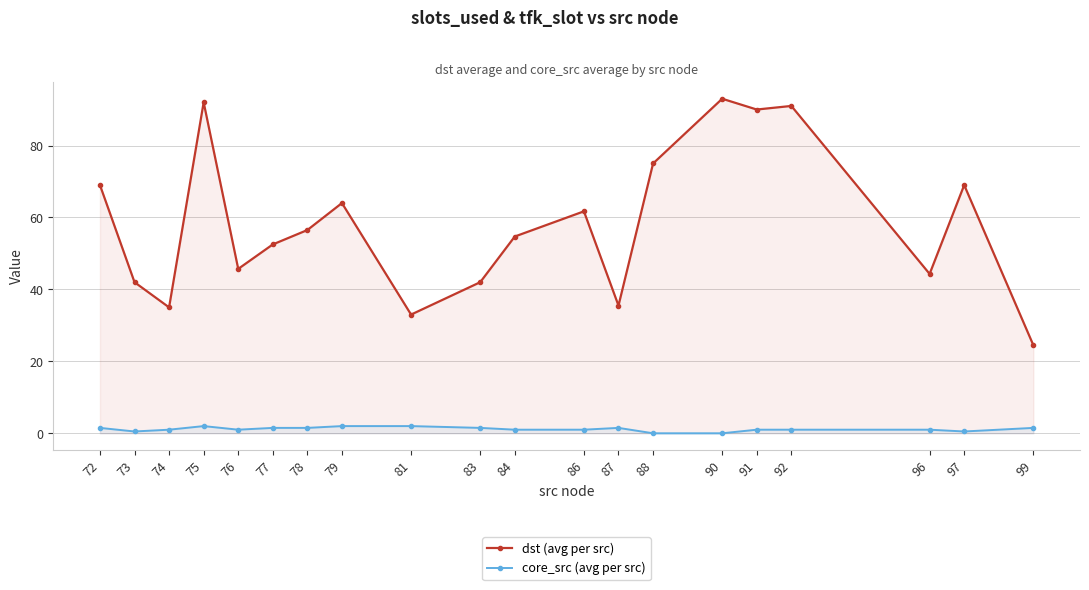

Is it true that core_src (avg per src) equals 1.5 at 77?

True